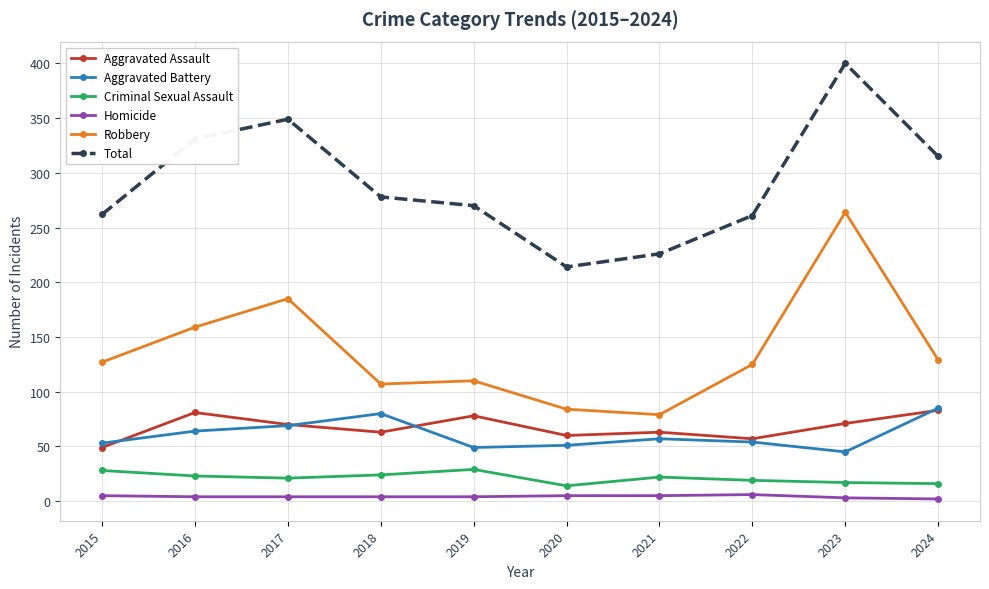

True or false: Criminal Sexual Assault and Aggravated Assault intersect in this chart.

False